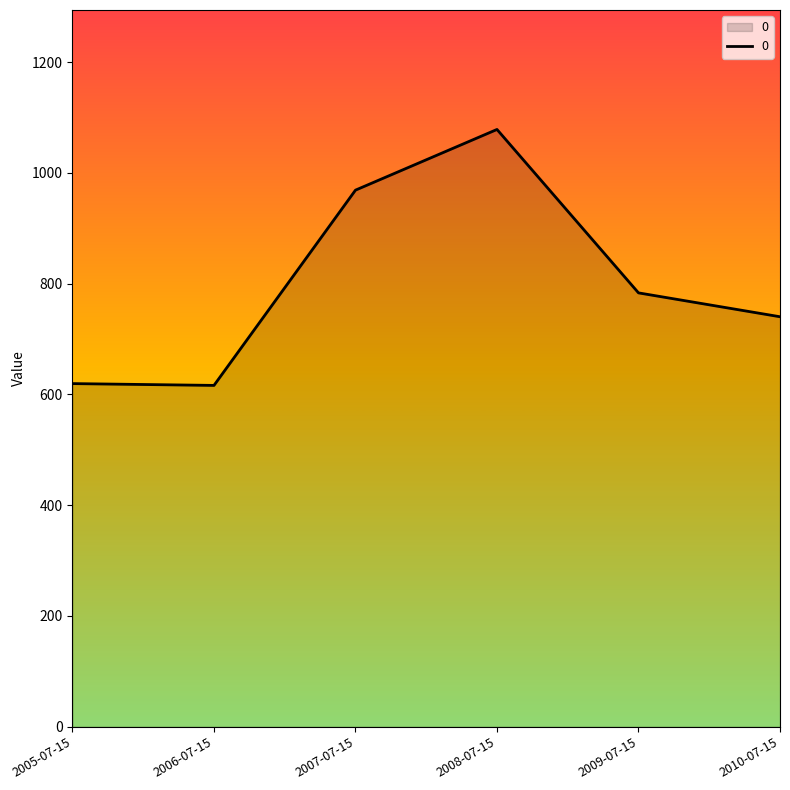

What is the smallest value displayed?

616.2